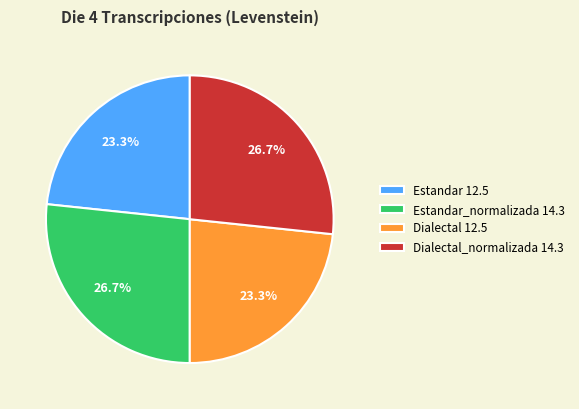

Does Dialectal_normalizada 14.3 represent more than half of the total?

No